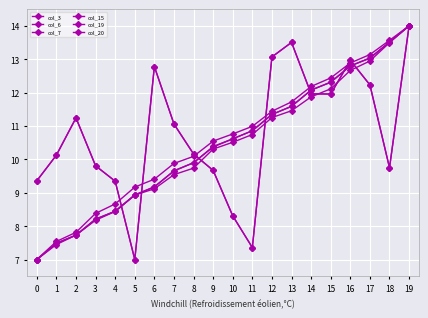

How many times do col_6 and col_3 cross each other?

7